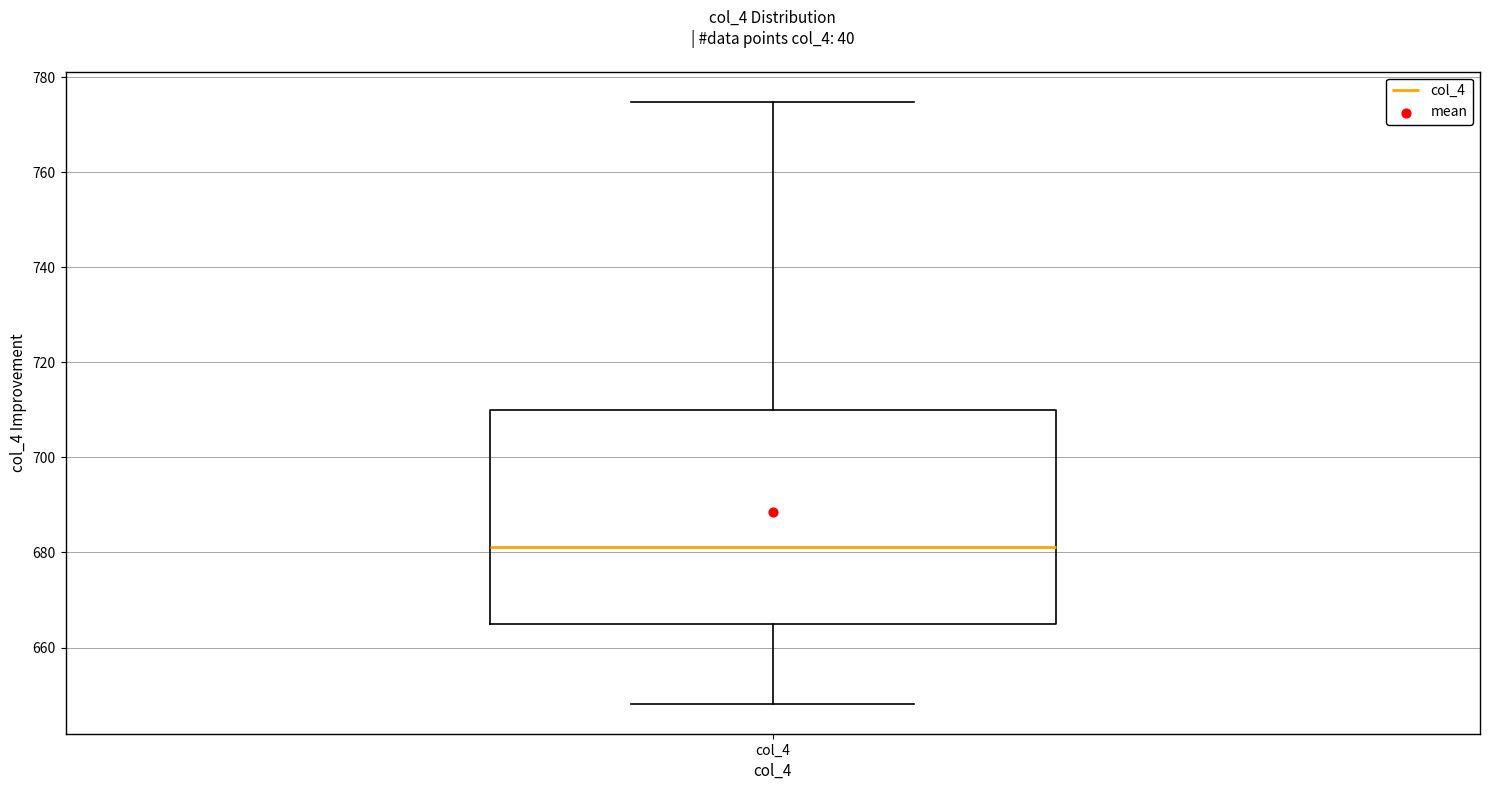

Transcribe this box plot: give where the median line is, the range the box spans, and where the two whiskers end, as read against the y-axis. The values are not printed on the chart, so give them approximately, as read against the axis.

median 682, box 664 to 710, whiskers 648 to 774